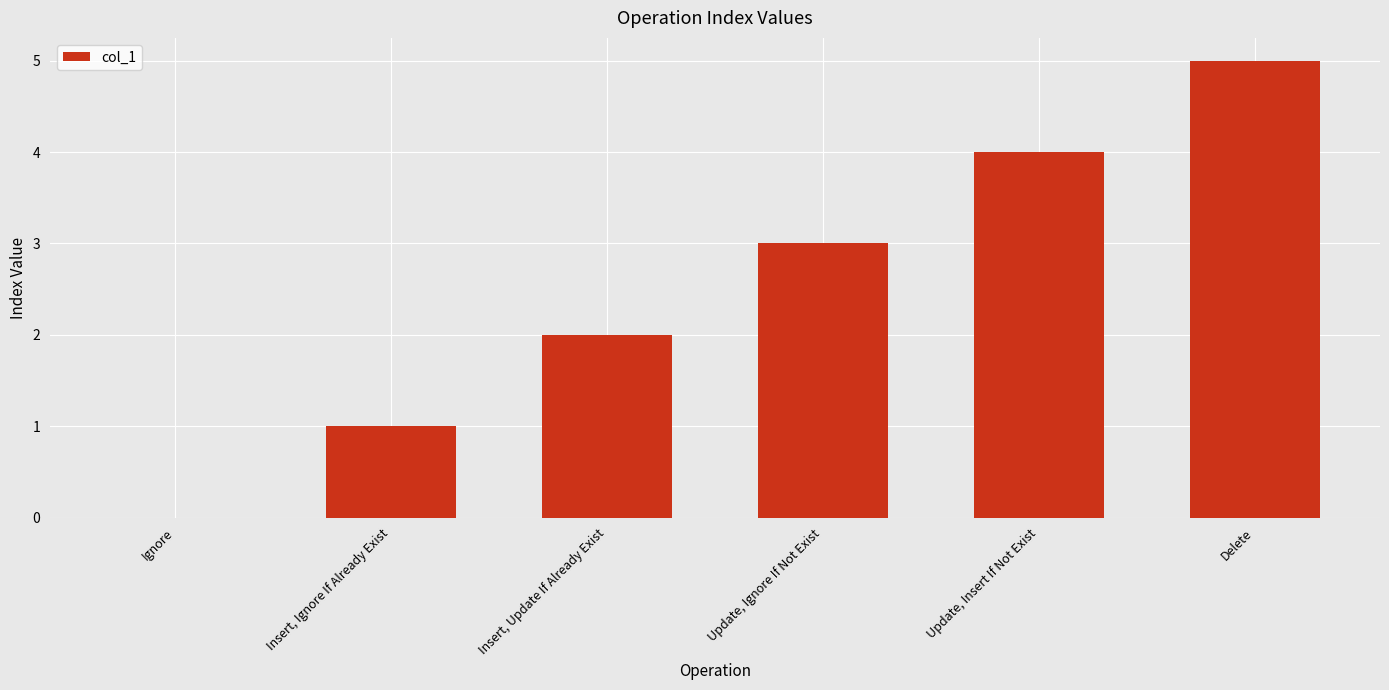

Reading left to right, list all the values displayed in this chart.

Ignore=0	Insert, Ignore If Already Exist=1	Insert, Update If Already Exist=2	Update, Ignore If Not Exist=3	Update, Insert If Not Exist=4	Delete=5